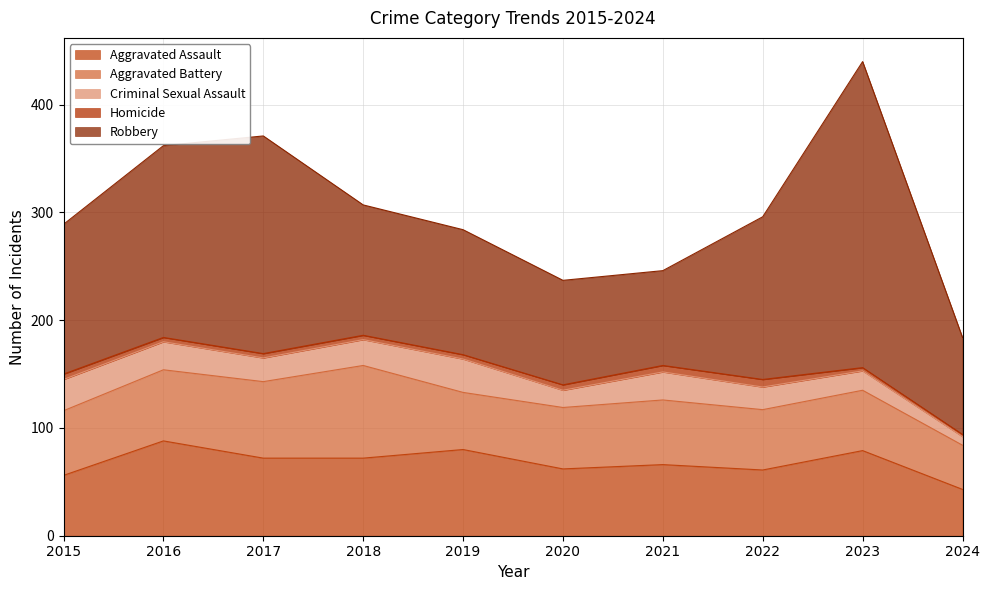

True or false: Homicide and Robbery intersect in this chart.

False